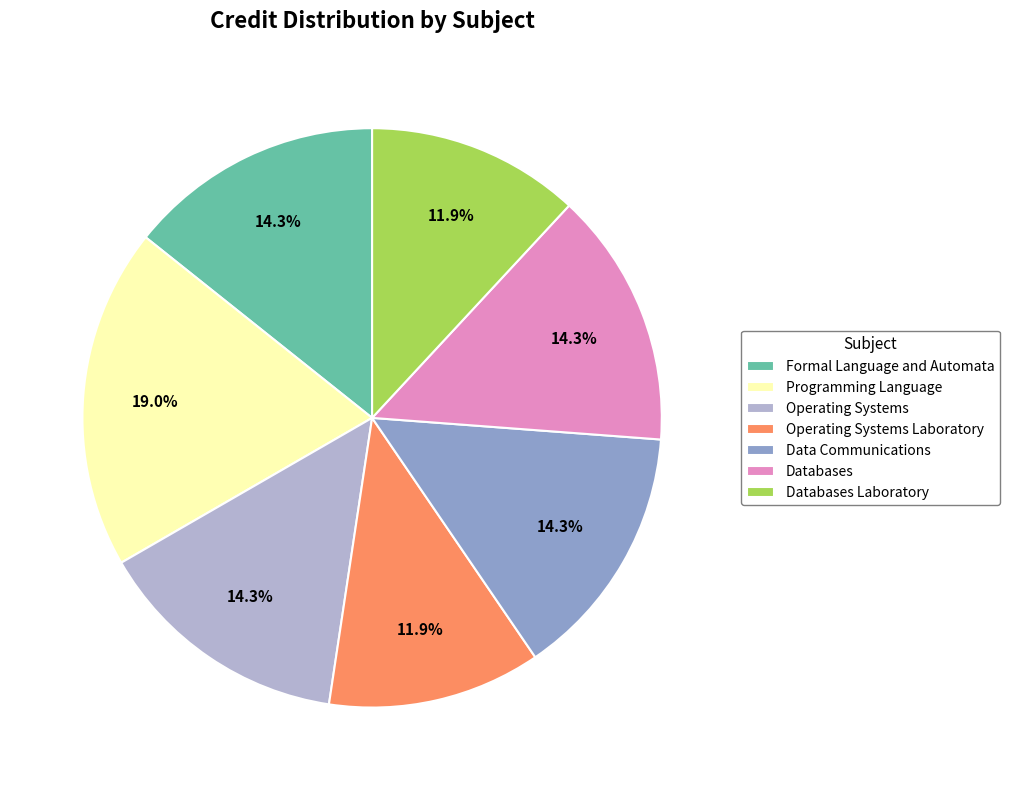

Does Programming Language account for over 50% of the chart?

No